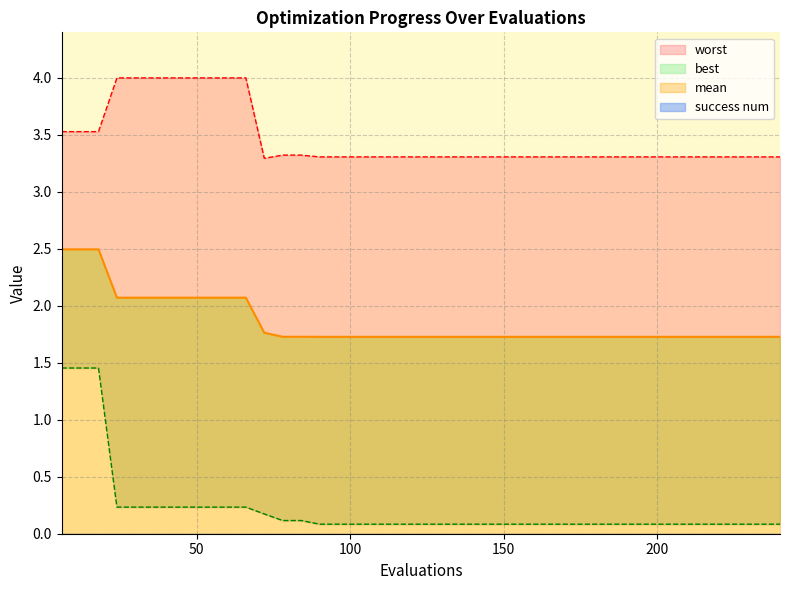

Rank the series by their average value, from lowest to highest.

best, mean, worst